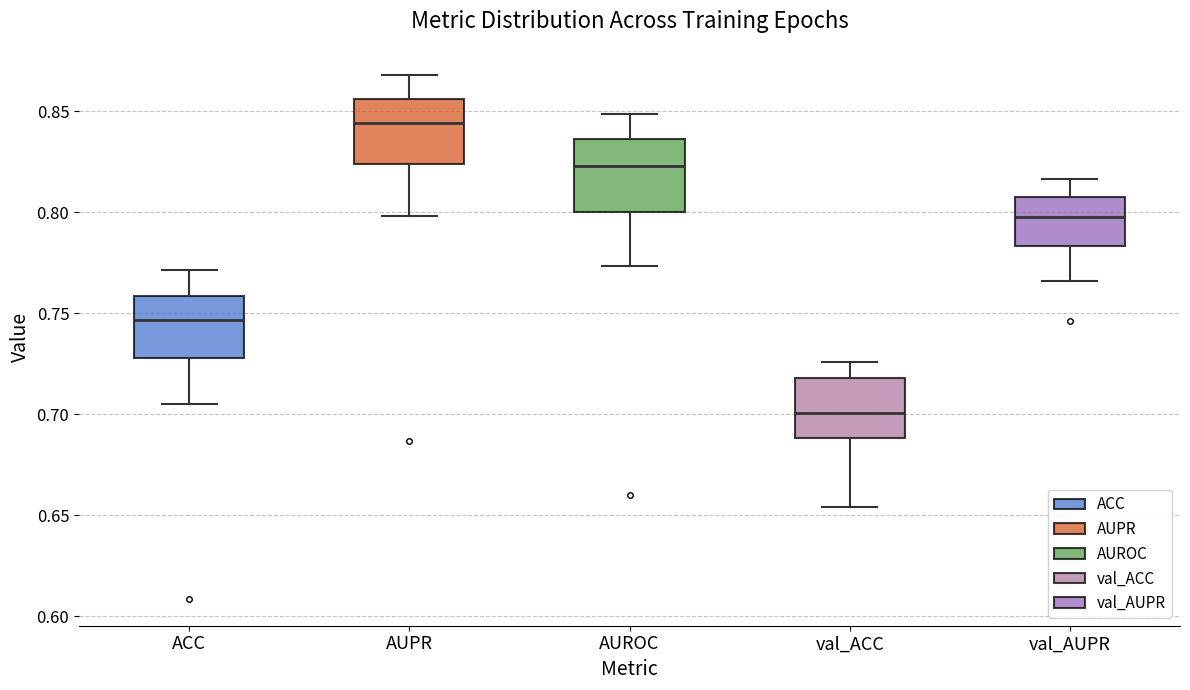

Where does the lower whisker of the box for val_ACC end on the y-axis? The values are not printed on the chart, so give them approximately, as read against the axis.

0.655